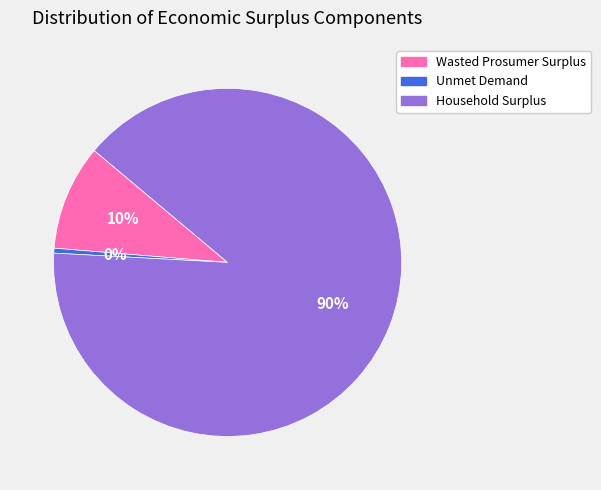

Do Wasted Prosumer Surplus and Unmet Demand together represent more than half of the pie?

No